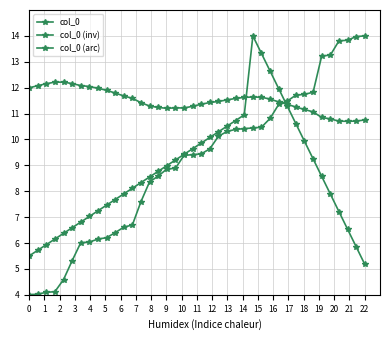

How many categories are shown in the chart?

40